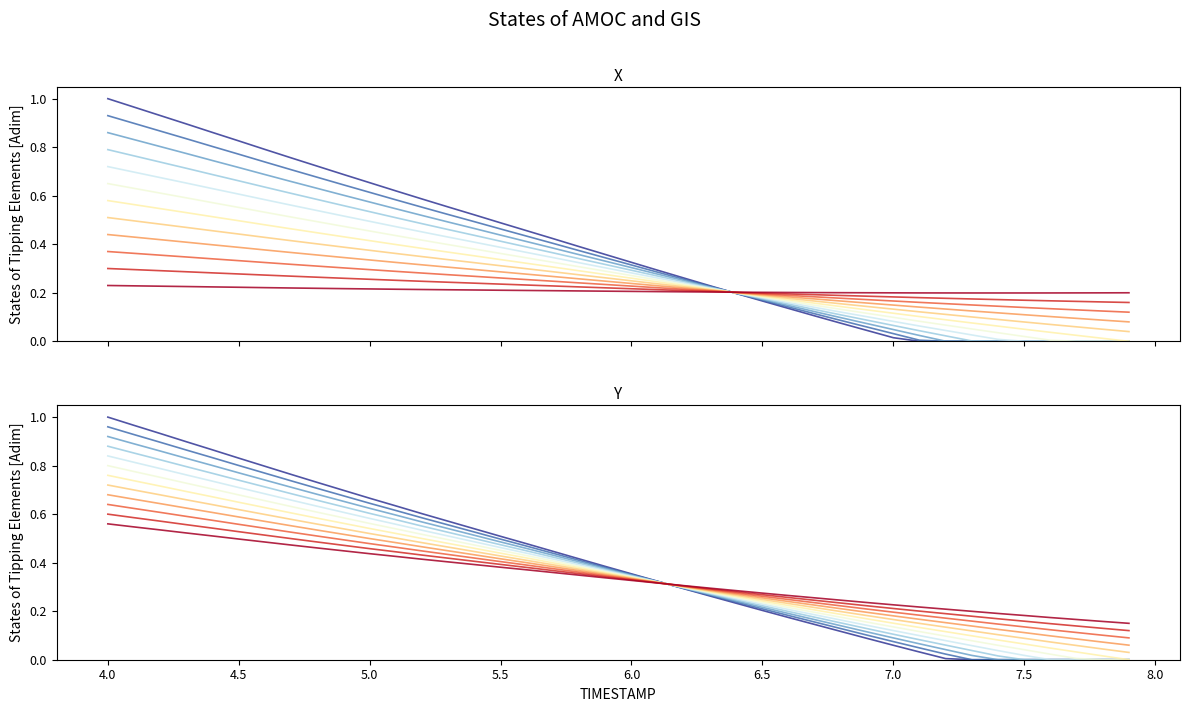

True or false: Y and X intersect in this chart.

False